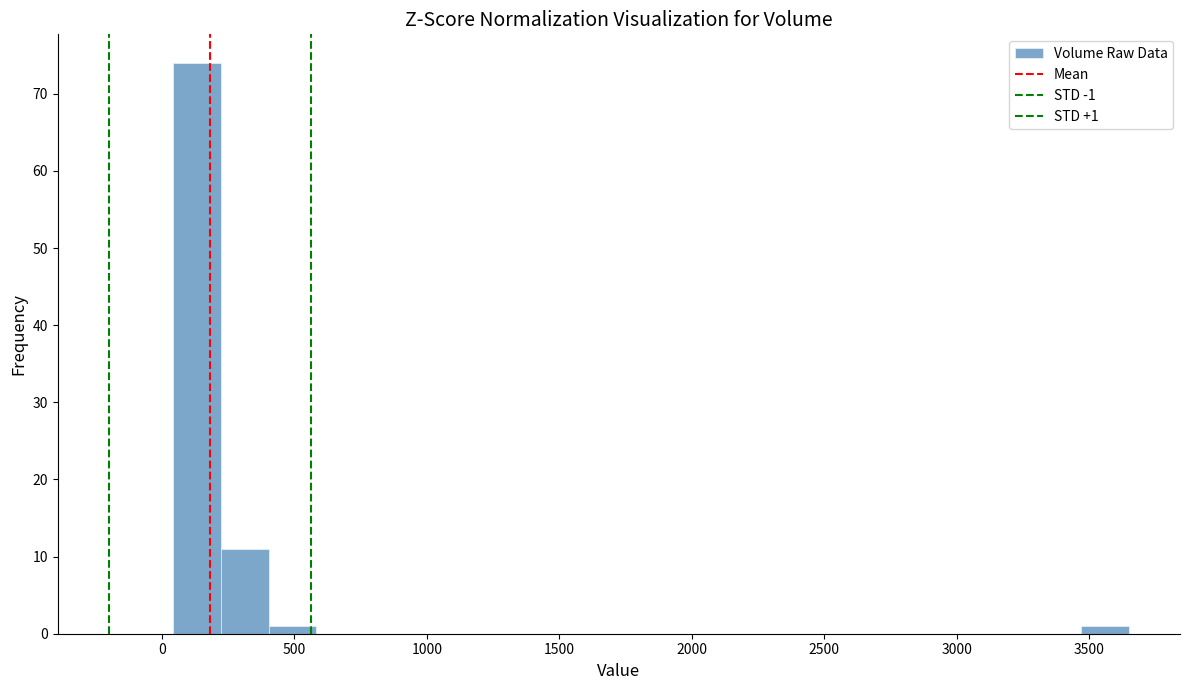

Around what value on the x-axis is the tallest bar? Give the approximate position of its centre, as read against the axis.

150